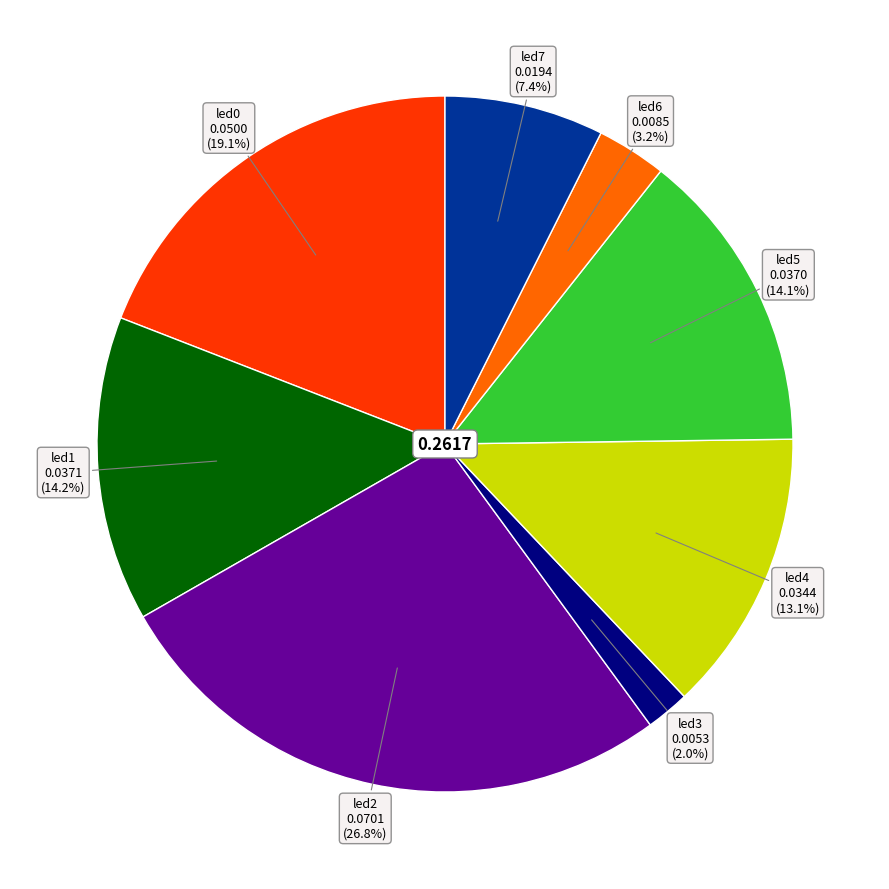

Is there any slice that represents more than half of the pie?

No